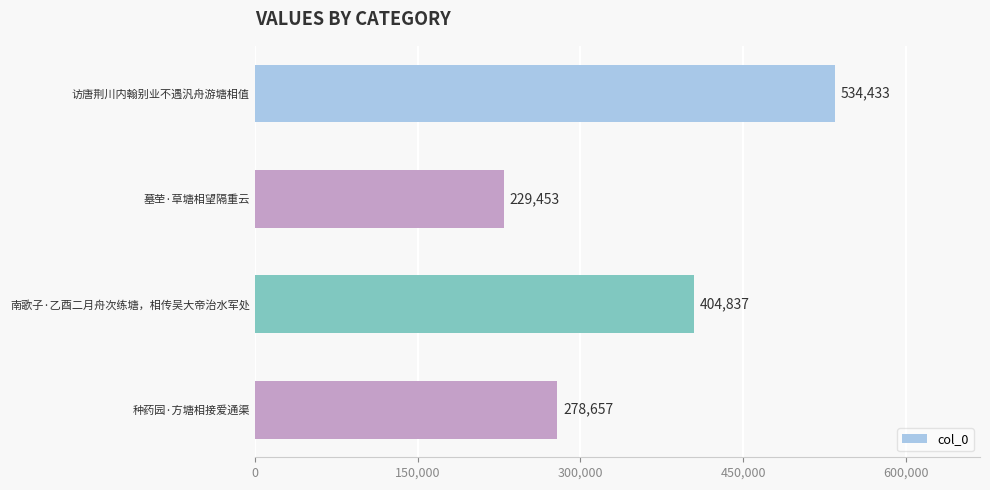

At which label is the value closest to 381943?

南歌子·乙酉二月舟次练塘，相传吴大帝治水军处